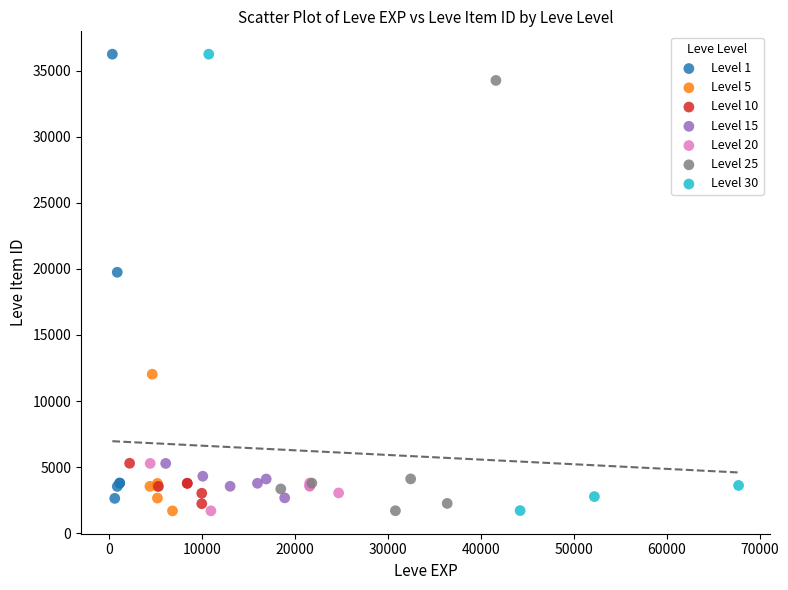

Which series has the widest spread of Y values?

Level 30